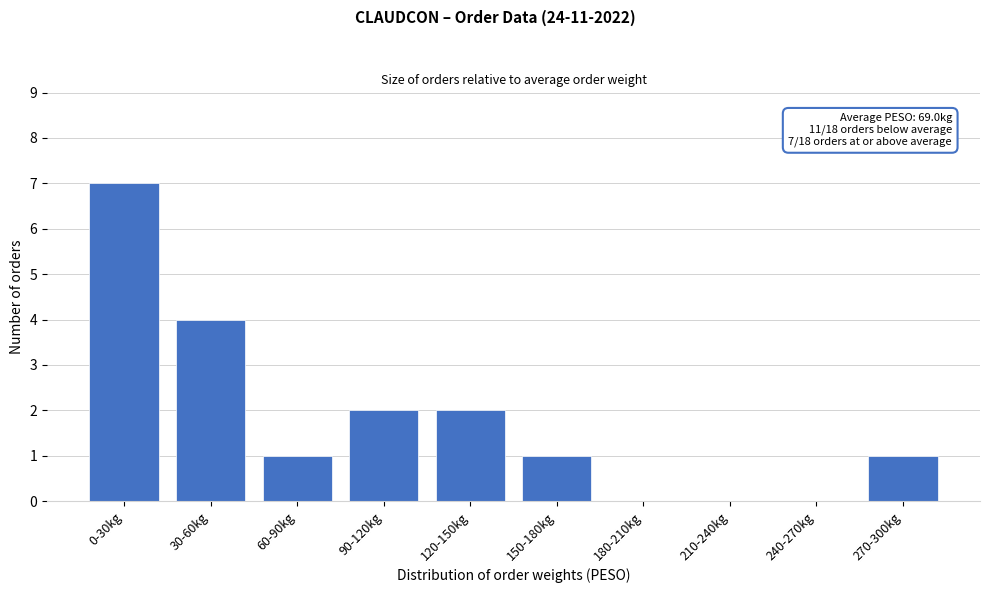

Reading left to right, what are all the values shown in this chart?

0-30kg=7	30-60kg=4	60-90kg=1	90-120kg=2	120-150kg=2	150-180kg=1	180-210kg=0	210-240kg=0	240-270kg=0	270-300kg=1